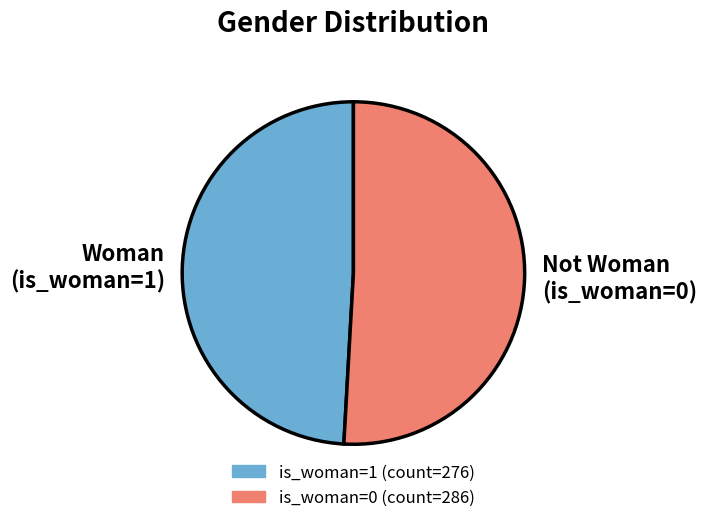

How many segments does this pie chart have?

2